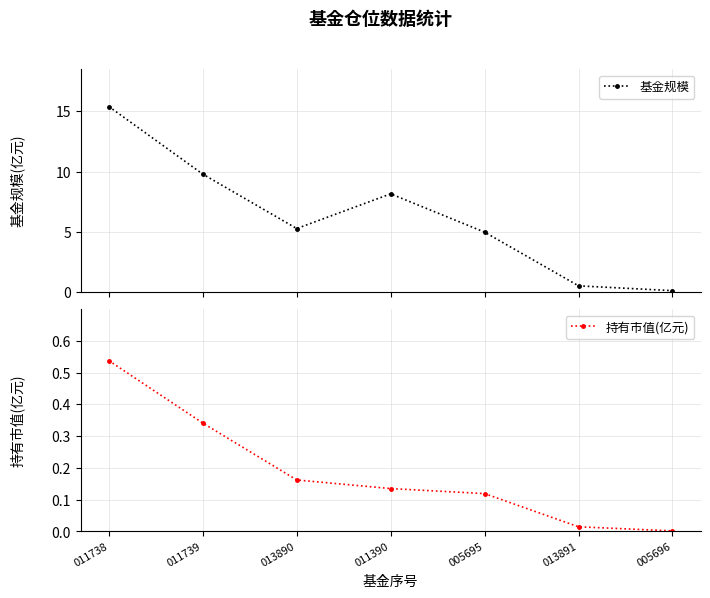

How many lines are shown in the chart?

2